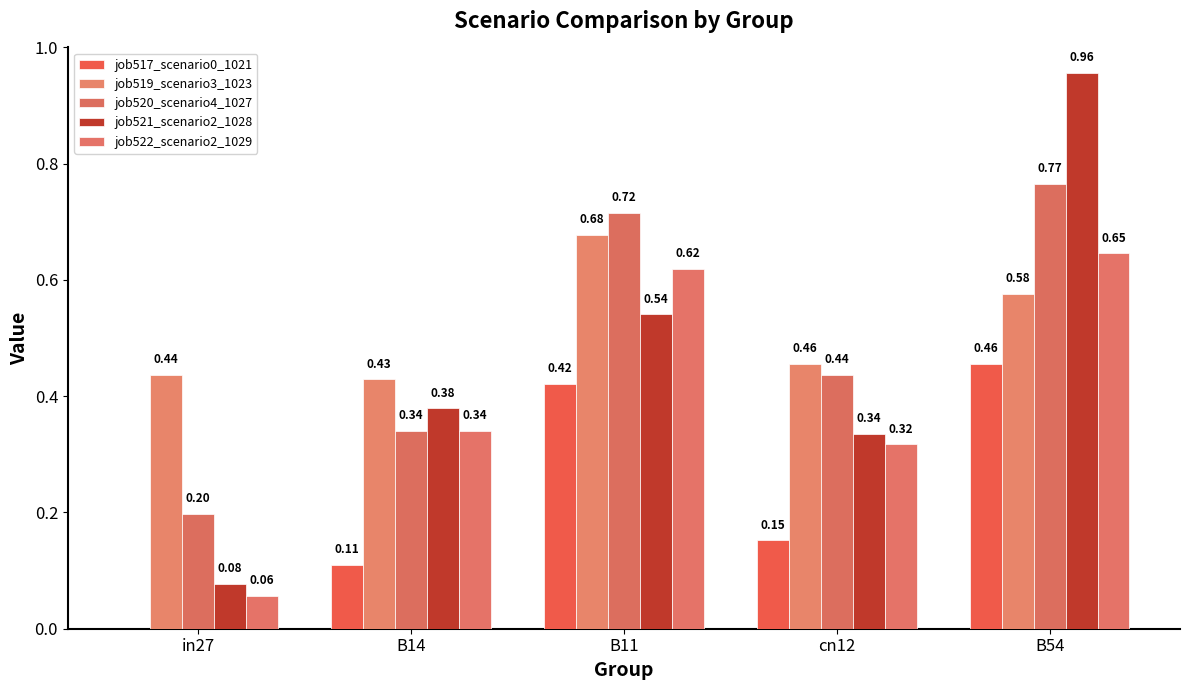

Are the bars grouped side by side (vs. stacked)?

Yes